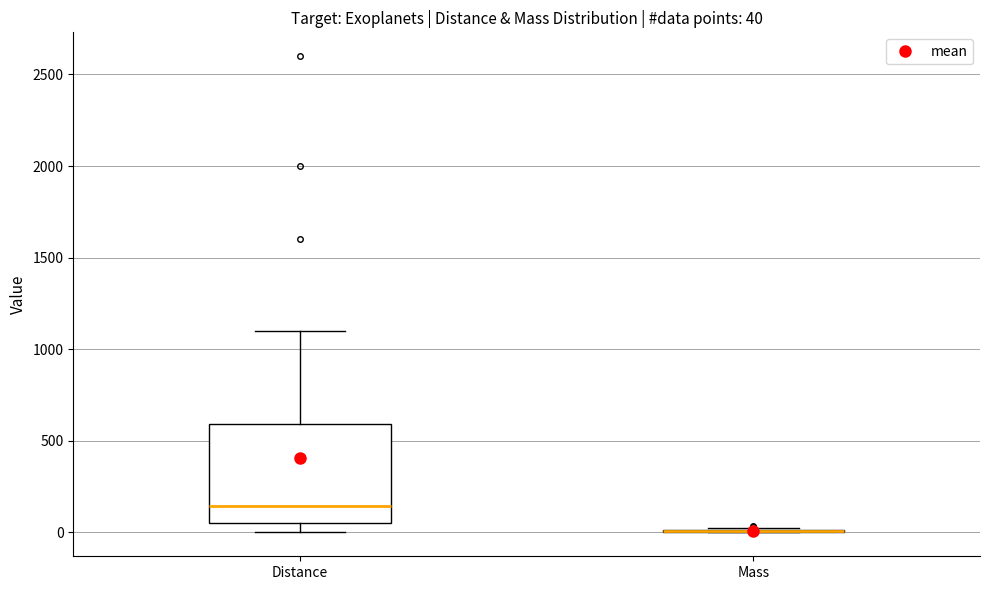

Comparing the boxes themselves (not the whiskers), which one is the tallest?

Distance